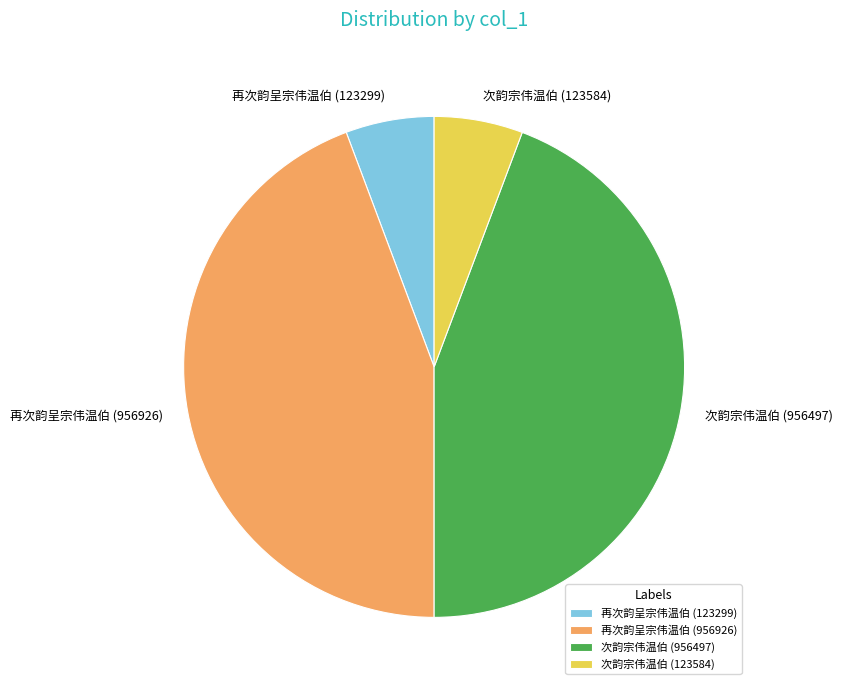

Does 次韵宗伟温伯 (123584) account for over 50% of the chart?

No